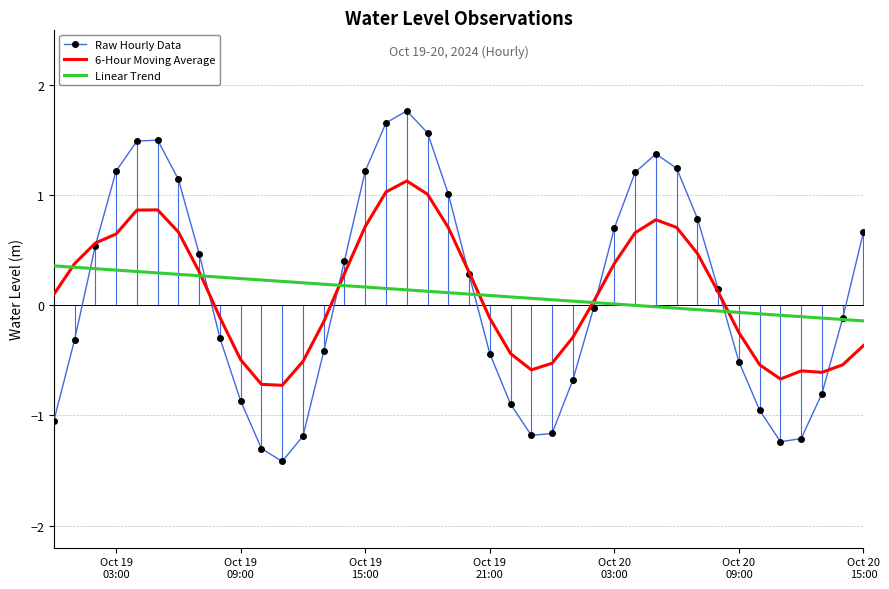

Rank the series by their maximum value, from lowest to highest.

Linear Trend, 6-Hour Moving Average, Raw Hourly Data